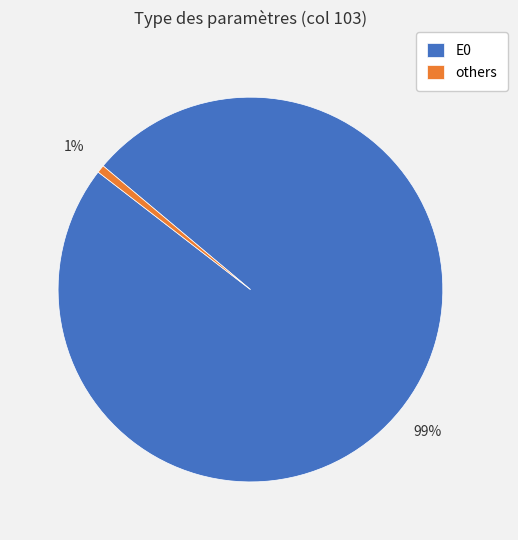

Is it true that E0 is 99% of the pie?

True